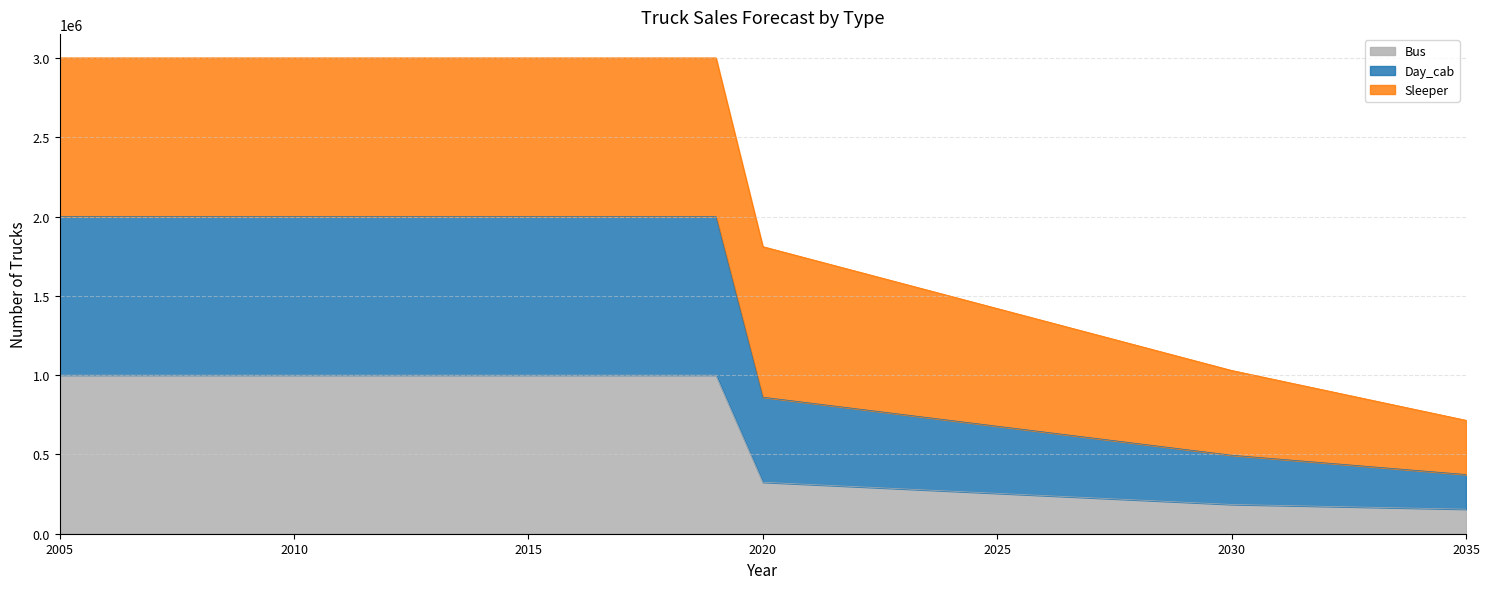

At which category is the sum across all series the highest?

2005